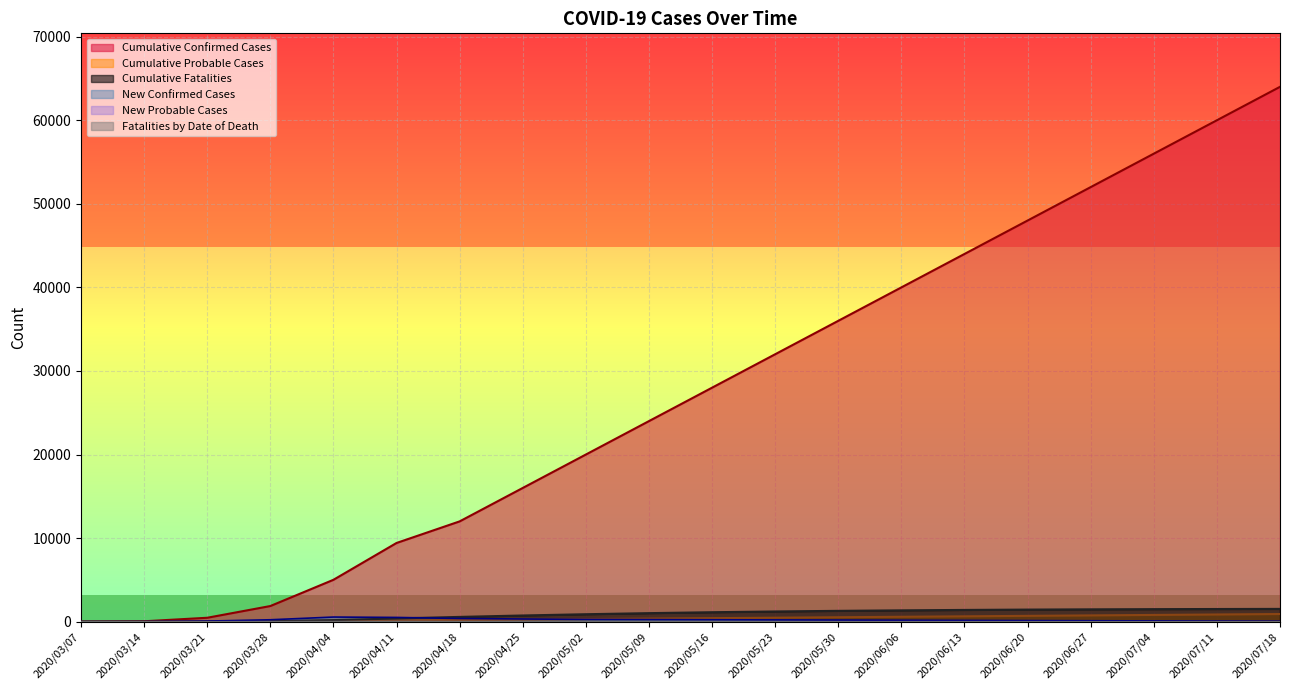

What is the maximum value shown in the chart?

64000